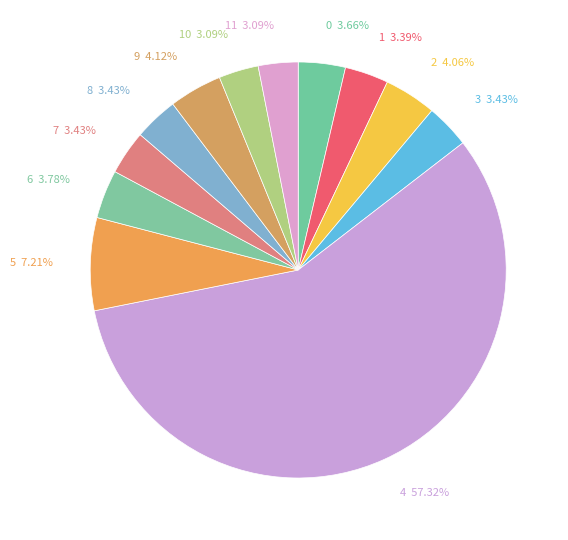

What is the largest slice in the pie chart?

4